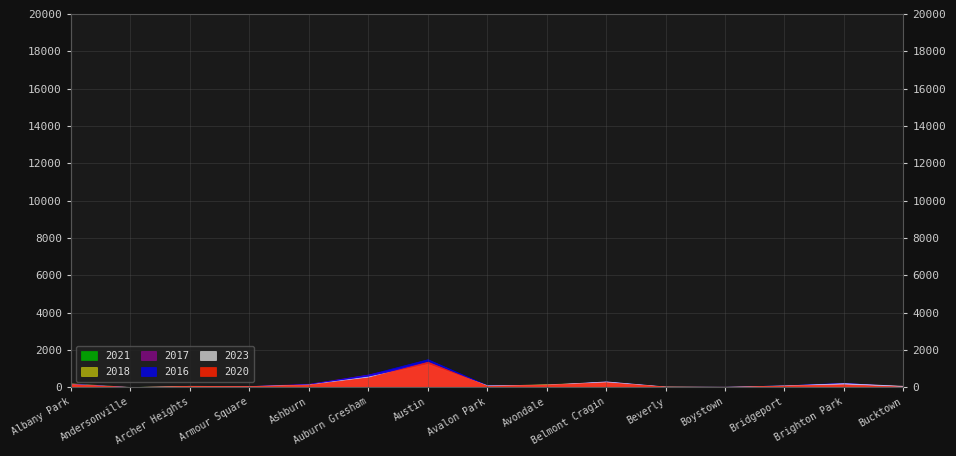

How many interior local peaks does the 2017 series have?

3